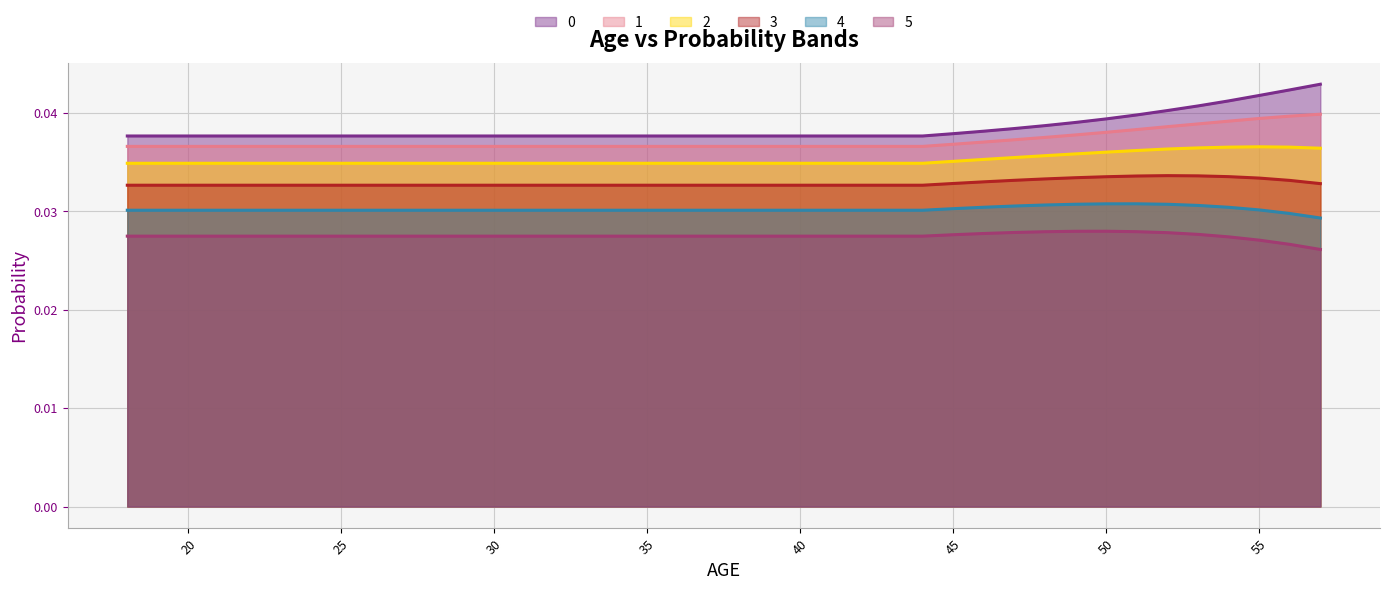

Between 54 and 29, which is larger?

54